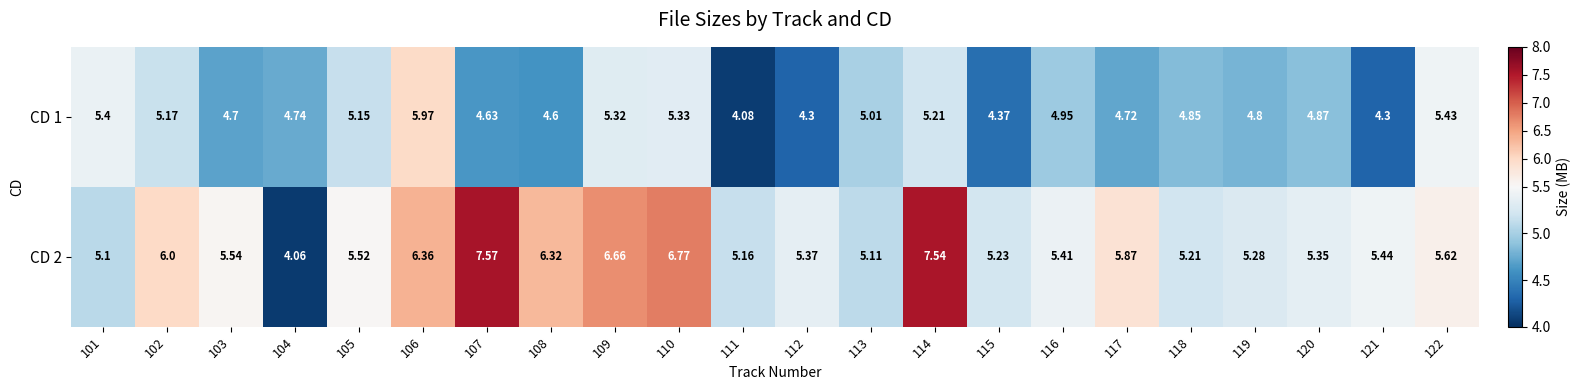

Is the value of CD 1 at 106 greater than the value of CD 2 at 116?

Yes